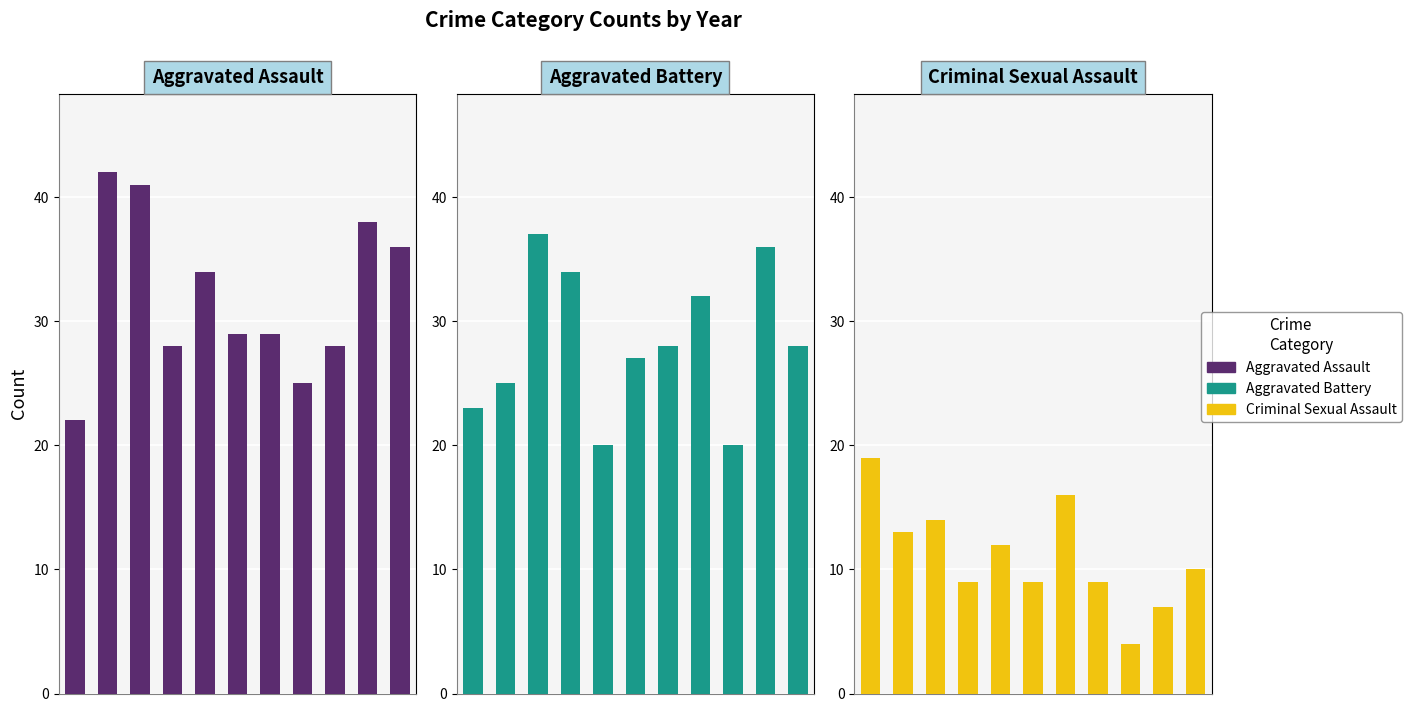

Reading left to right, extract all data points from this chart.

Aggravated Assault: 22	42	41	28	34	29	29	25	28	38	36
Aggravated Battery: 23	25	37	34	20	27	28	32	20	36	28
Criminal Sexual Assault: 19	13	14	9	12	9	16	9	4	7	10